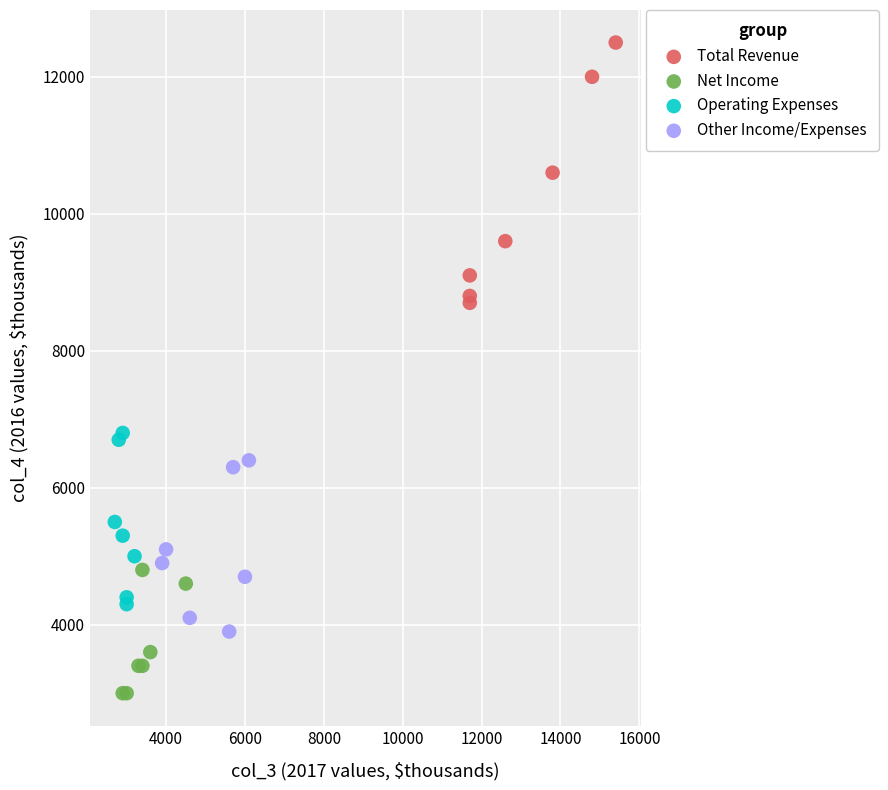

Which series contains the highest Y value?

Total Revenue